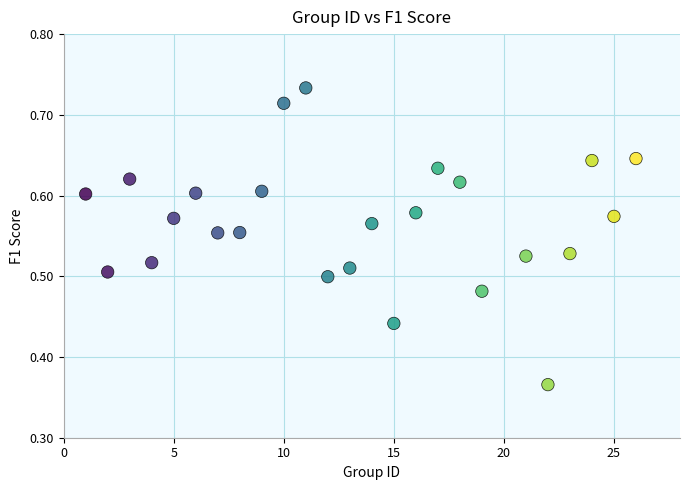

What is the range of X values (max minus min)?

25.0